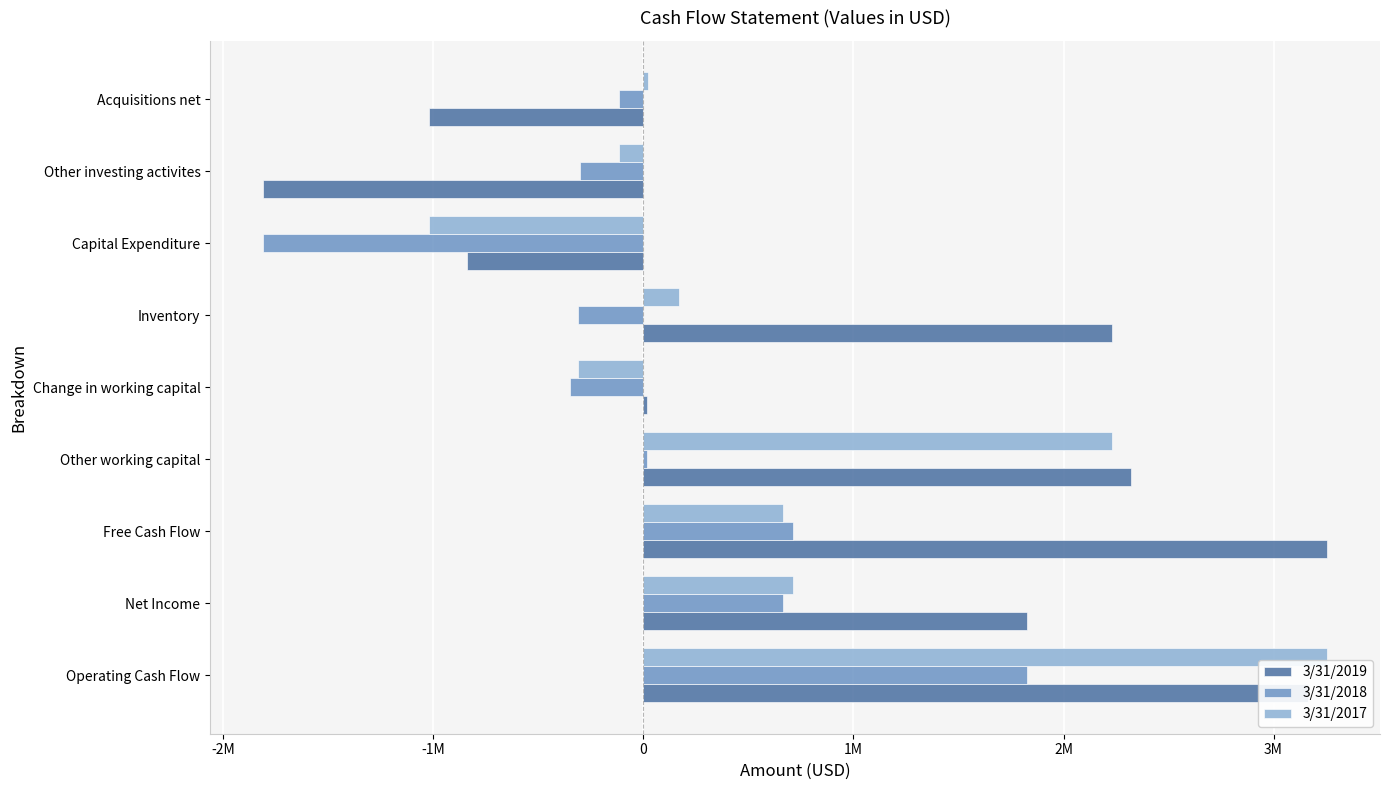

What are all the series names shown in the legend?

3/31/2019, 3/31/2018, 3/31/2017